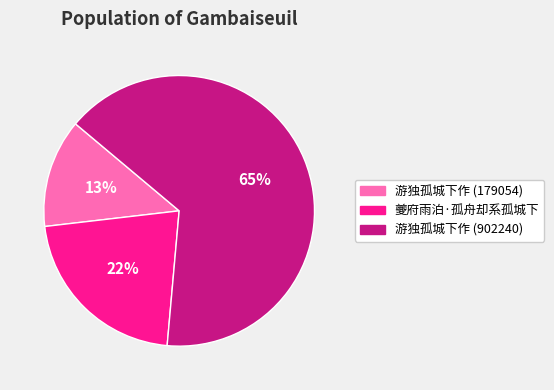

Combined, do 夔府雨泊·孤舟却系孤城下 and 游独孤城下作 (179054) account for over 50%?

No